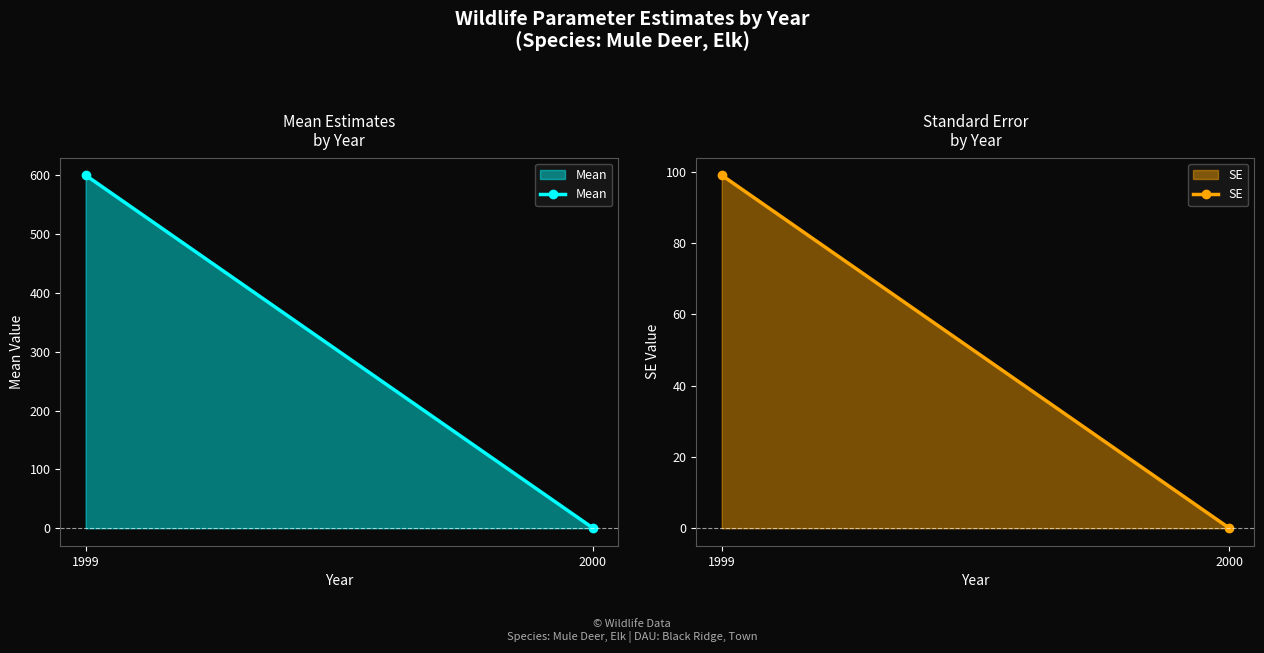

What is the value of the SE point at the 2nd from the left?

0.1